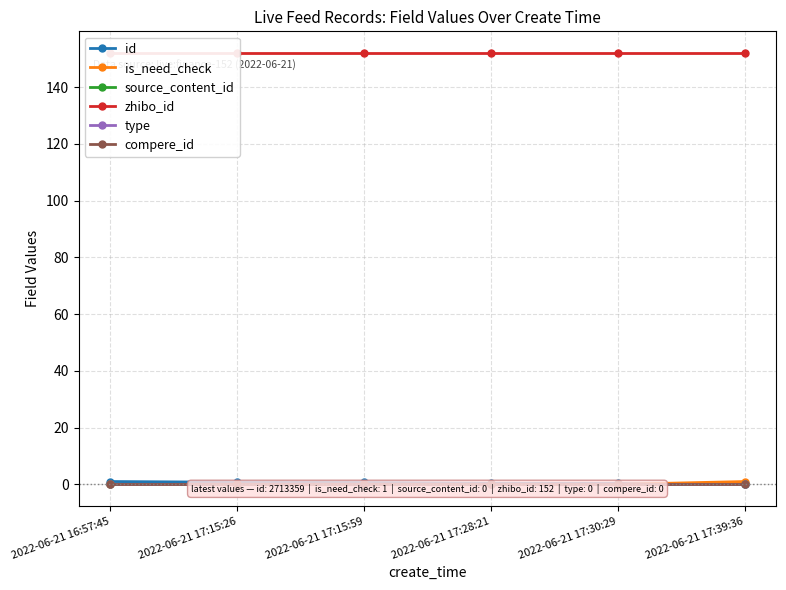

Reading left to right, what are all the values shown in this chart?

id: 2022-06-21 16:57:45=1.0	2022-06-21 17:15:26=0.7	2022-06-21 17:15:59=0.7	2022-06-21 17:28:21=0.4	2022-06-21 17:30:29=0.3	2022-06-21 17:39:36=0.0
is_need_check: 2022-06-21 16:57:45=0.0	2022-06-21 17:15:26=0.0	2022-06-21 17:15:59=0.0	2022-06-21 17:28:21=0.0	2022-06-21 17:30:29=0.0	2022-06-21 17:39:36=1.0
source_content_id: 2022-06-21 16:57:45=0.0	2022-06-21 17:15:26=0.0	2022-06-21 17:15:59=0.0	2022-06-21 17:28:21=0.0	2022-06-21 17:30:29=0.0	2022-06-21 17:39:36=0.0
zhibo_id: 2022-06-21 16:57:45=152.0	2022-06-21 17:15:26=152.0	2022-06-21 17:15:59=152.0	2022-06-21 17:28:21=152.0	2022-06-21 17:30:29=152.0	2022-06-21 17:39:36=152.0
type: 2022-06-21 16:57:45=0.0	2022-06-21 17:15:26=0.0	2022-06-21 17:15:59=0.0	2022-06-21 17:28:21=0.0	2022-06-21 17:30:29=0.0	2022-06-21 17:39:36=0.0
compere_id: 2022-06-21 16:57:45=0.0	2022-06-21 17:15:26=0.0	2022-06-21 17:15:59=0.0	2022-06-21 17:28:21=0.0	2022-06-21 17:30:29=0.0	2022-06-21 17:39:36=0.0